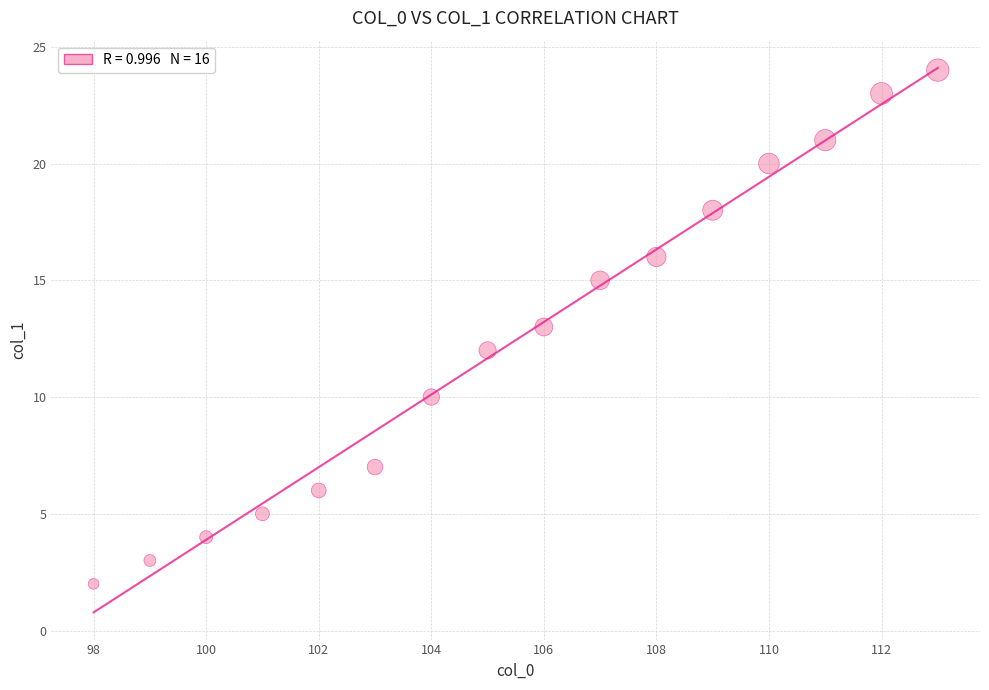

What is the range of Y values (max minus min)?

22